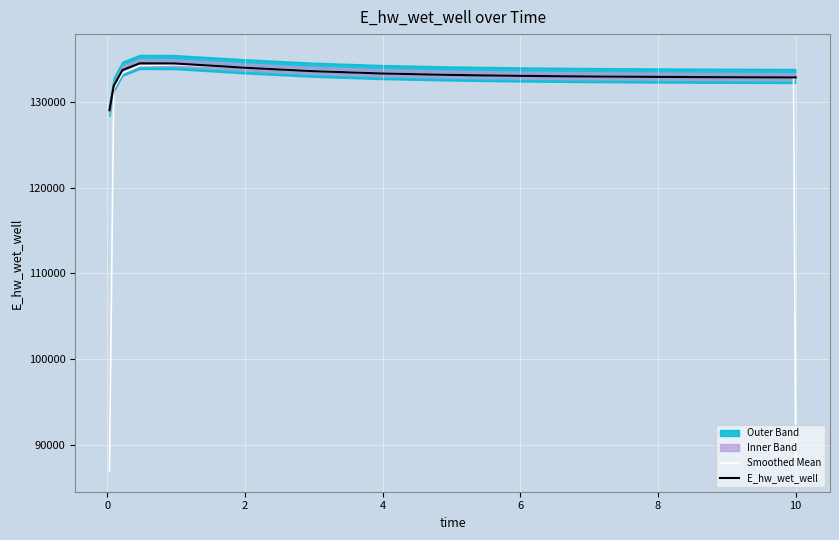

At how many categories does at least one series exceed 116109?

15